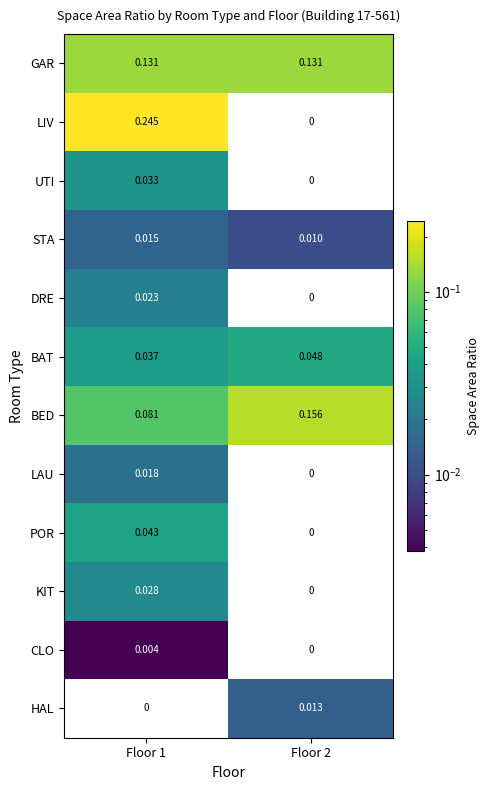

How many data points does each series have?

2